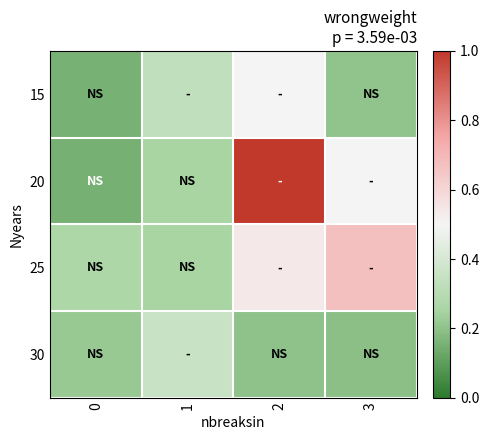

What is the smallest value displayed?

0.1